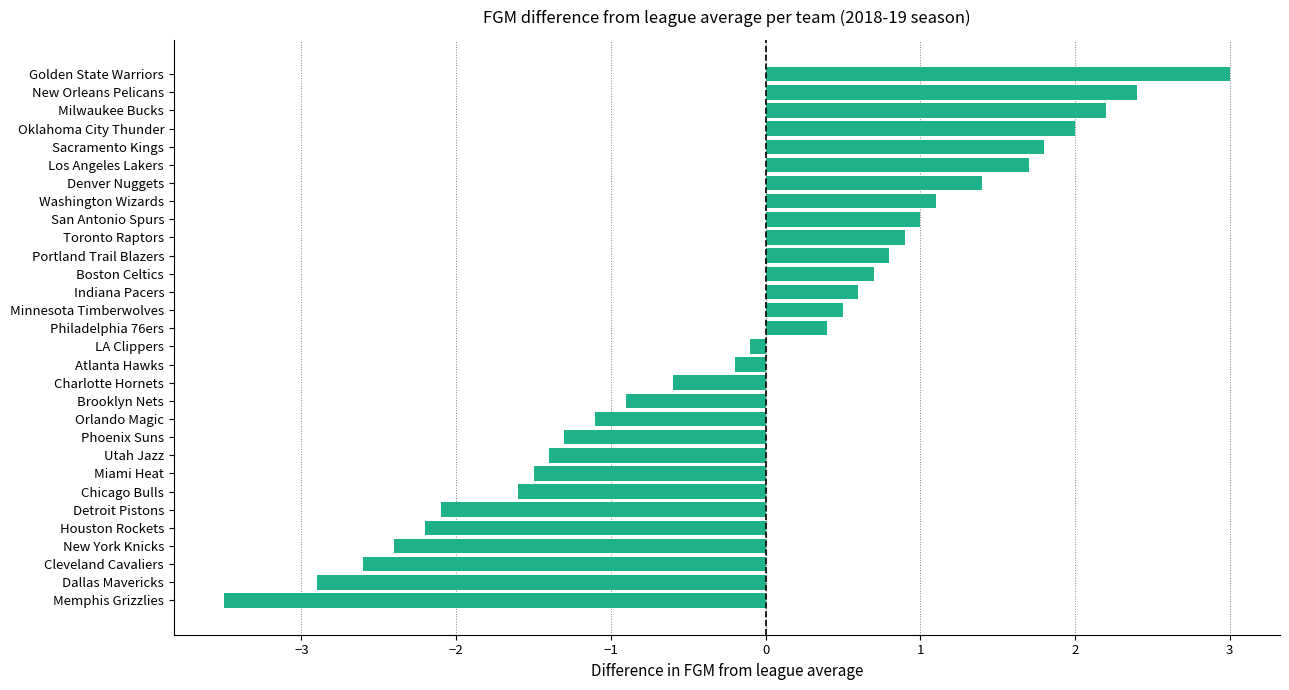

Does the chart contain any negative values?

Yes